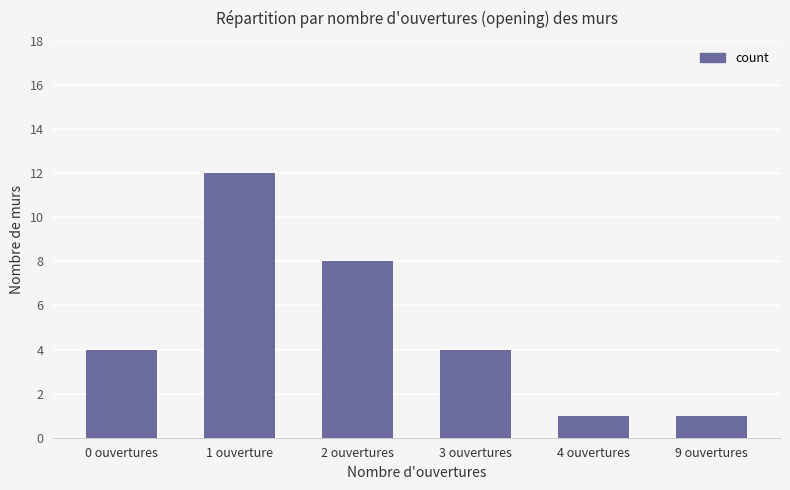

Reading left to right, list all the values displayed in this chart.

0 ouvertures=4	1 ouverture=12	2 ouvertures=8	3 ouvertures=4	4 ouvertures=1	9 ouvertures=1